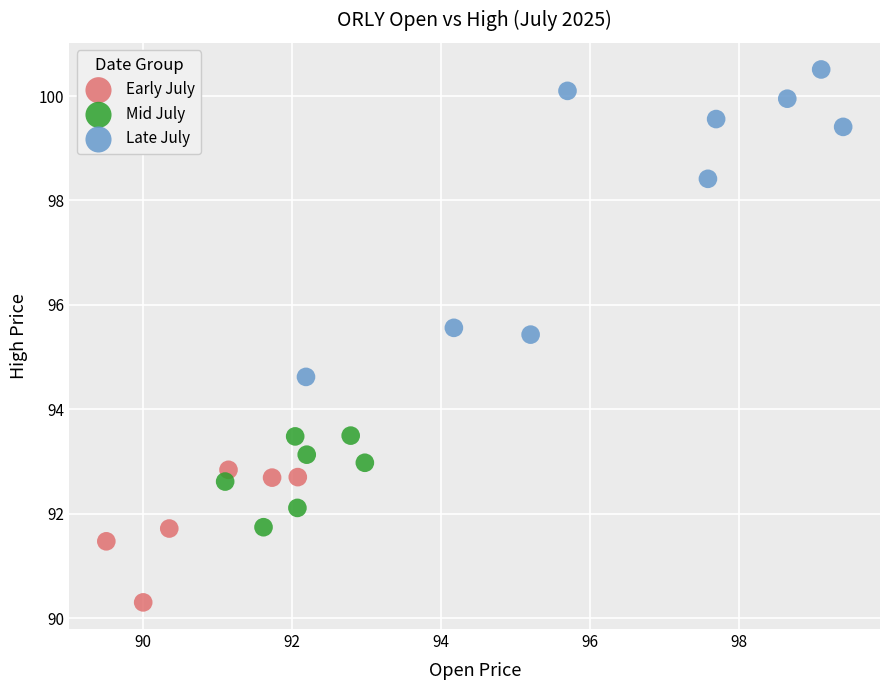

Which series reaches the minimum Y coordinate?

Early July